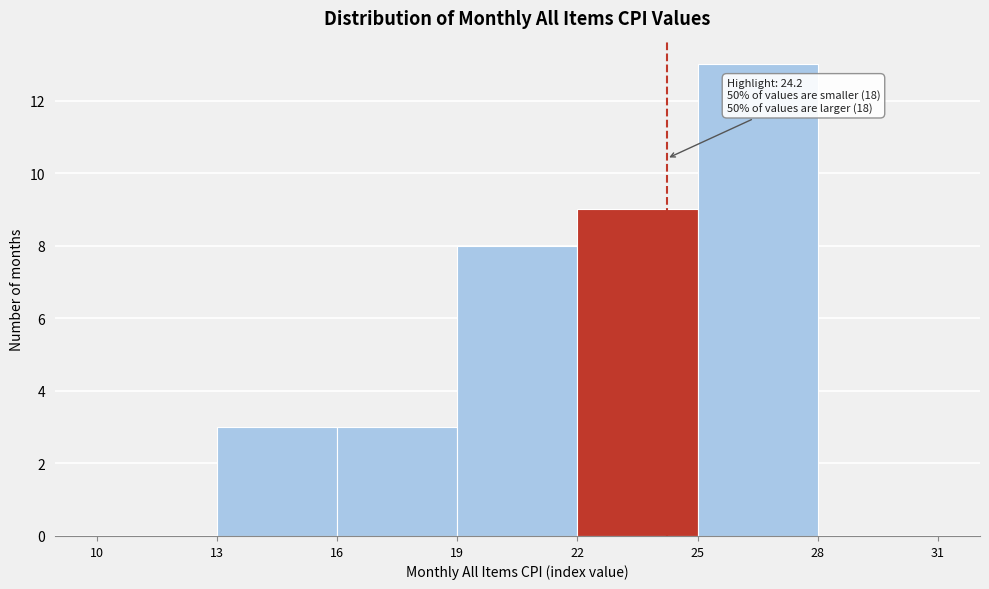

Over which range of the x-axis is the bar tallest?

25 to 28